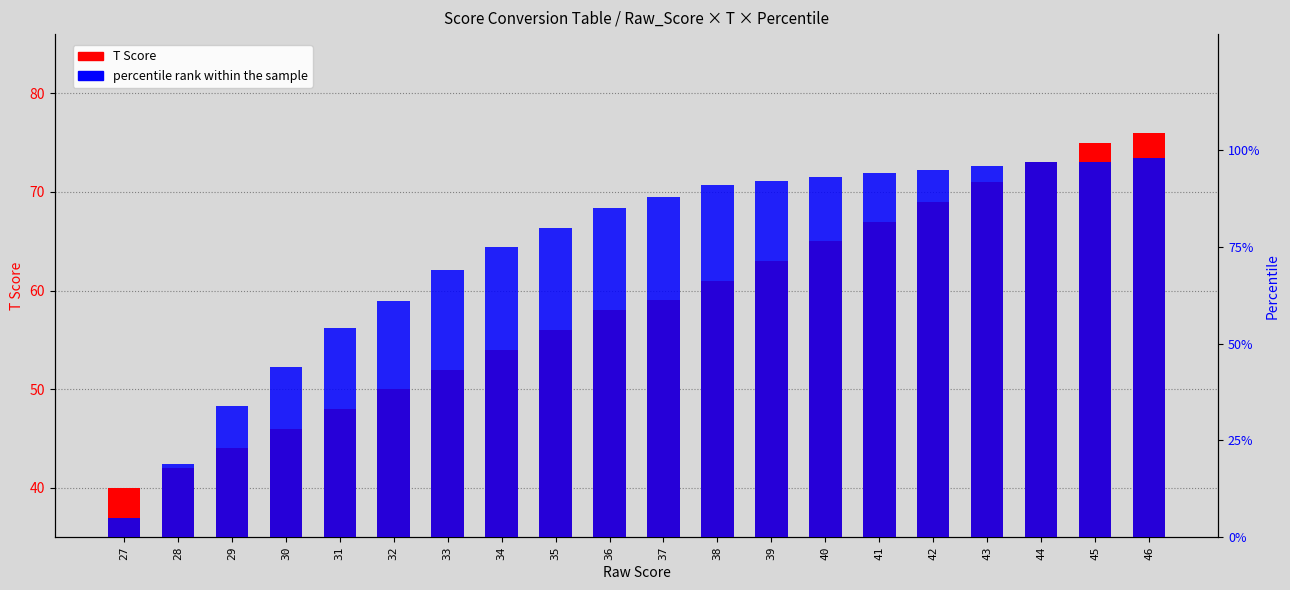

At which category is the sum across all series the highest?

46